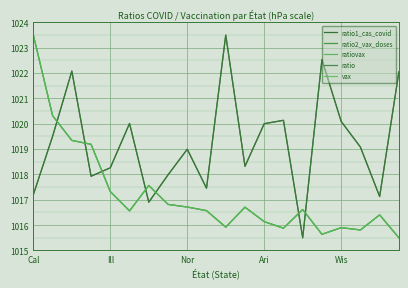

At which category does ratio2_vax_doses reach its first local peak?

6